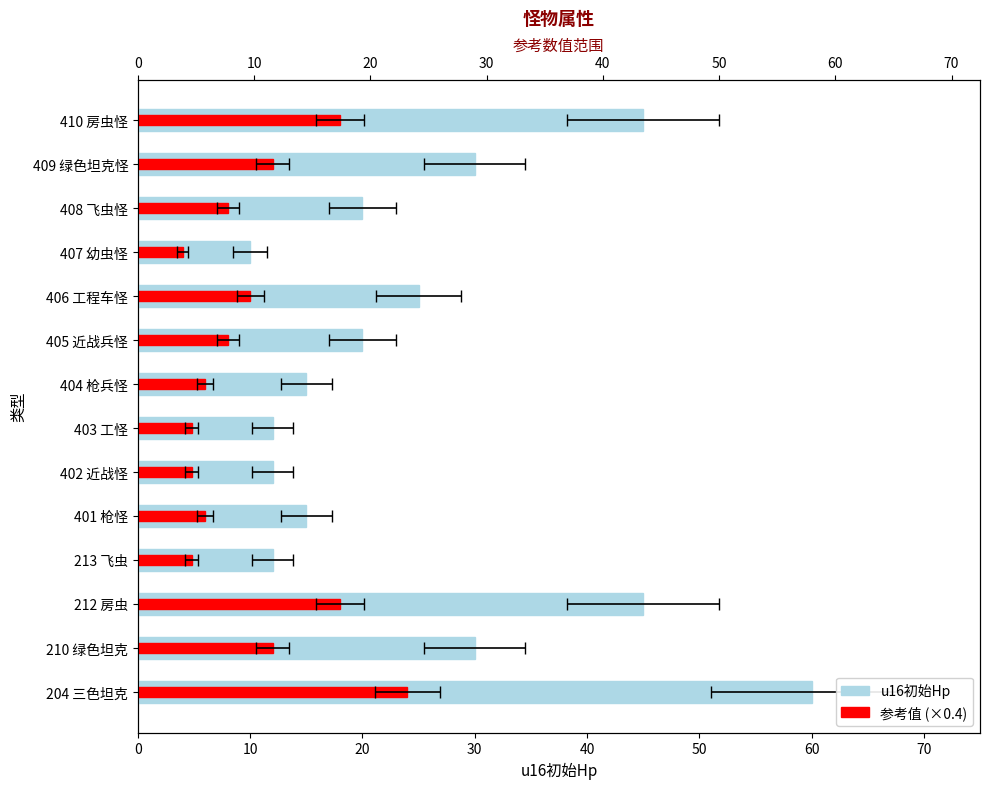

True or false: u16初始Hp has a value of 63.8 at 212 房虫.

False